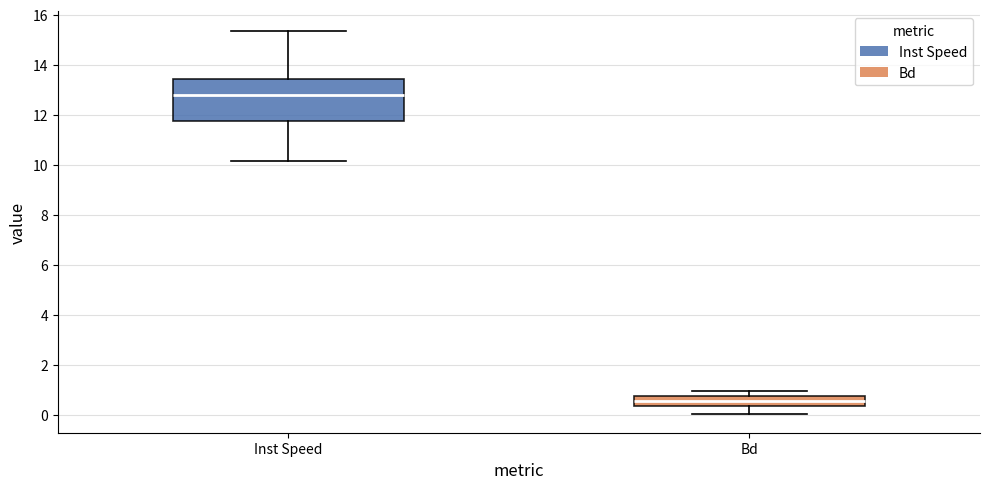

Reading left to right, transcribe this box plot: for each box, give where its median line is, the range the box spans, and where its two whiskers end, as read against the y-axis. The values are not printed on the chart, so give them approximately, as read against the axis.

Inst Speed: median 12.8, box 11.8 to 13.4, whiskers 10.2 to 15.4
Bd: median 0.6, box 0.4 to 0.8, whiskers 0.0 to 1.0